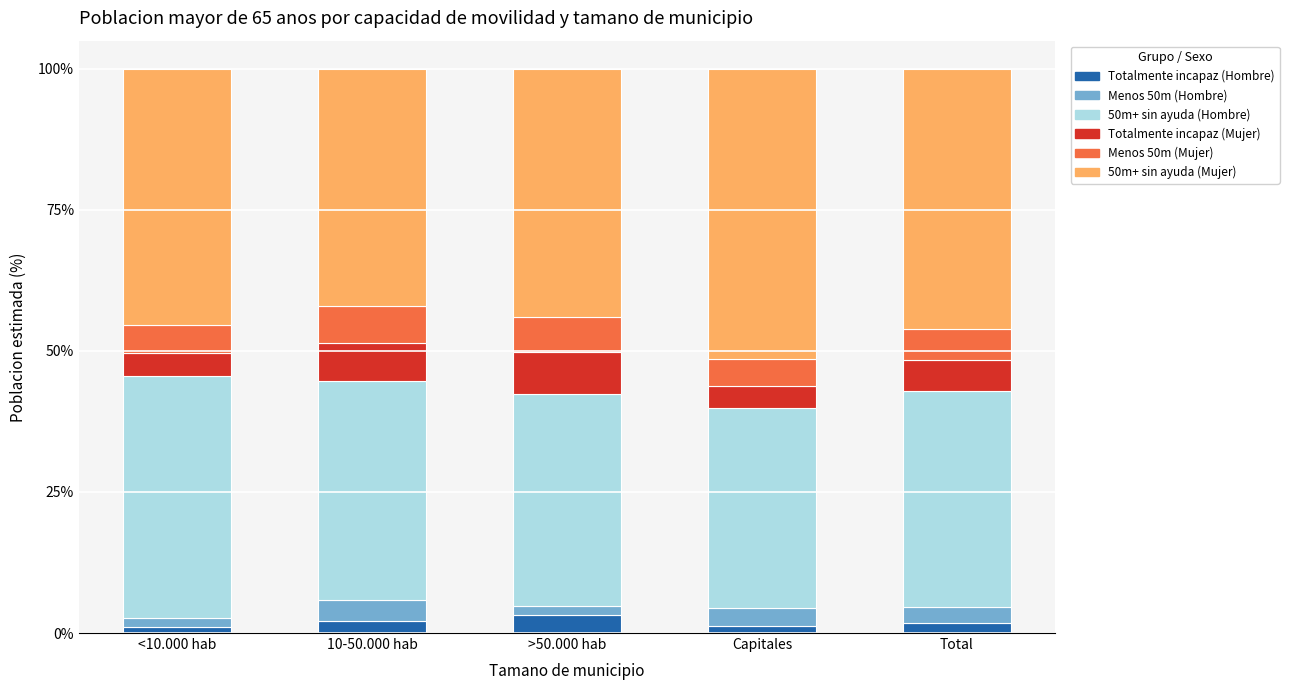

How many series are shown in this chart?

6